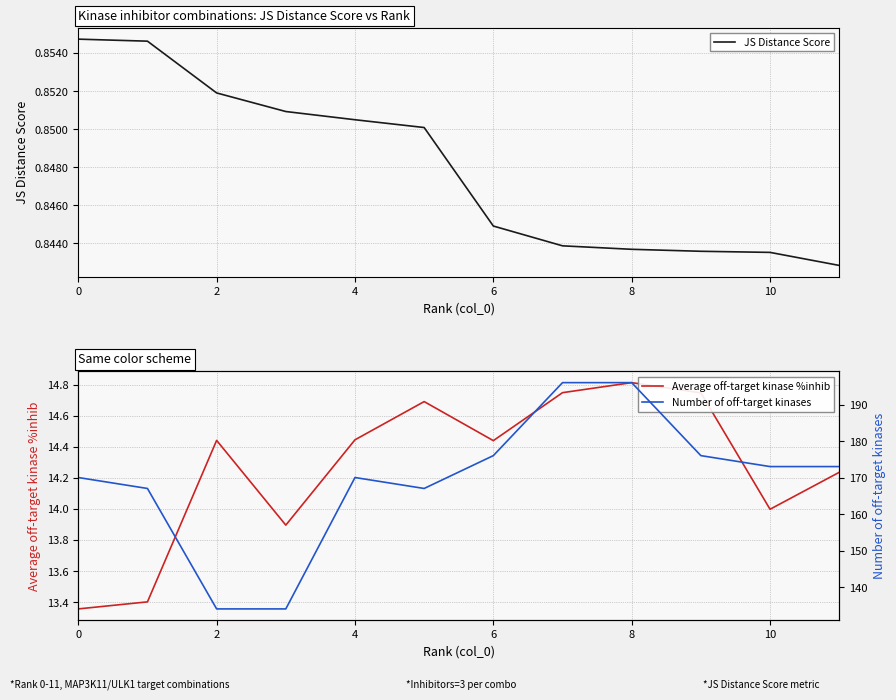

At which label does Number of off-target kinases reach its peak?

7